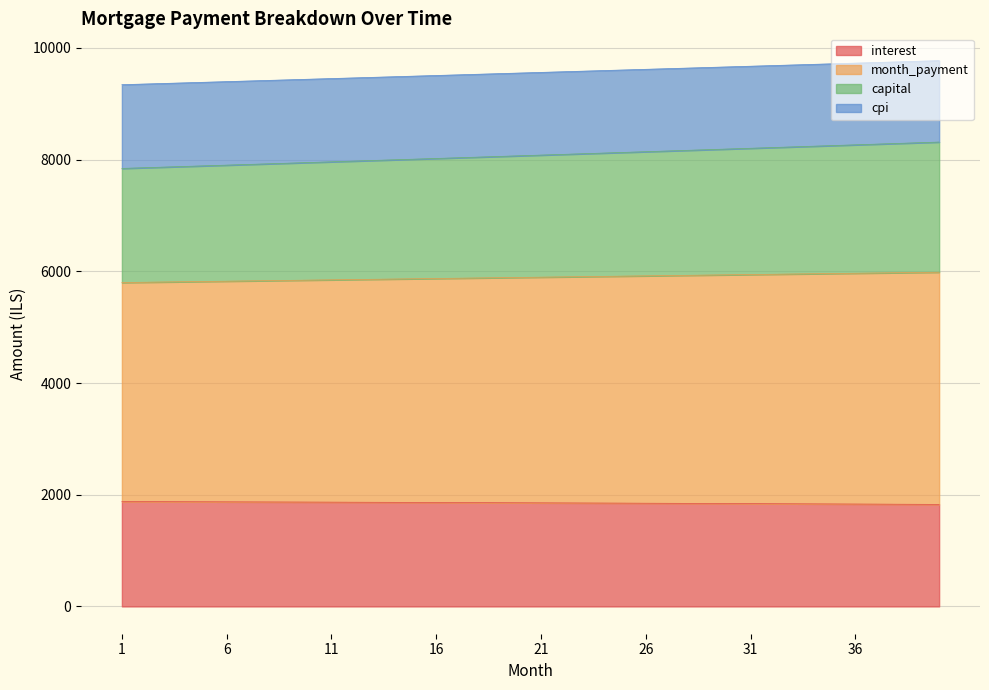

True or false: interest has more than 0 interior local peaks.

False